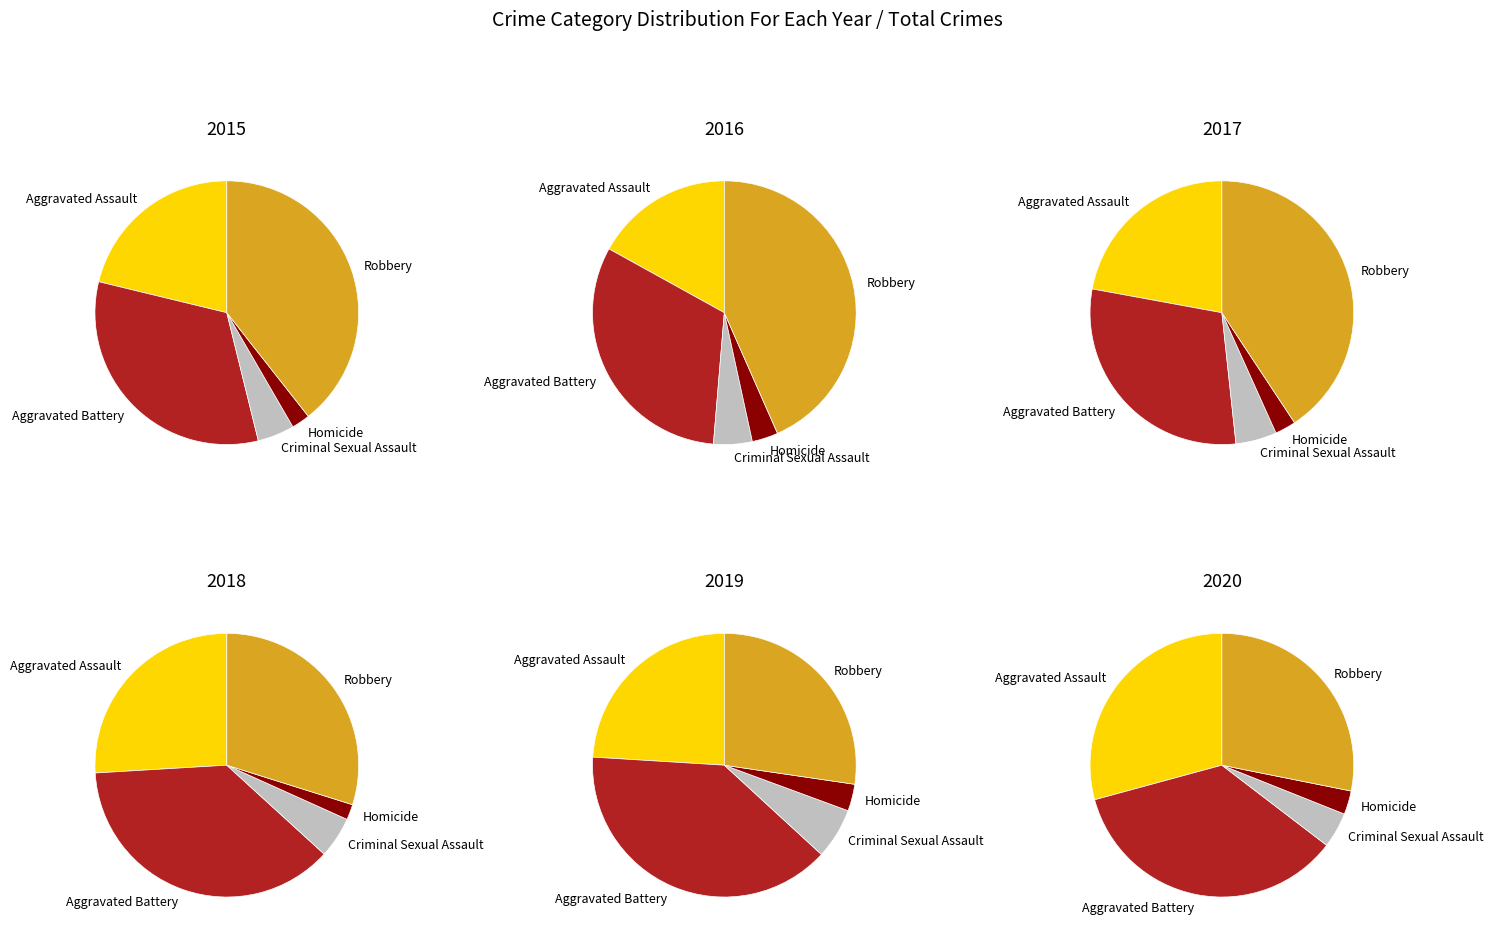

Between Aggravated Assault and Robbery, which is larger?

Robbery